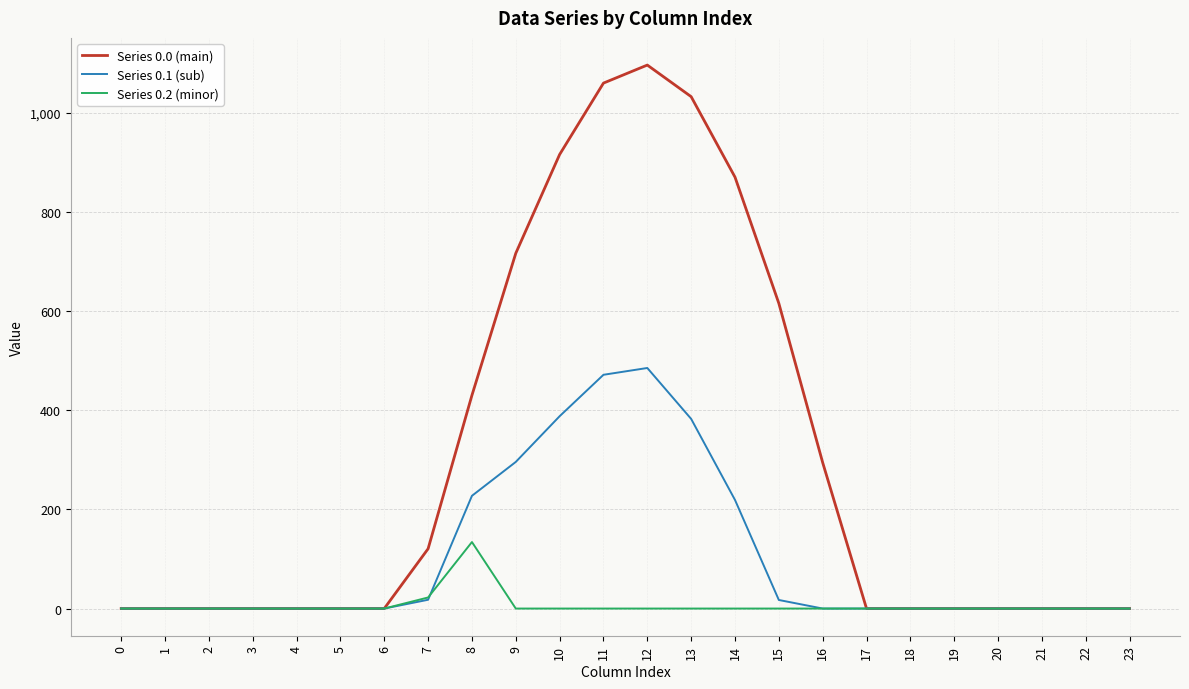

What is the sum of all Series 0.2 (minor) values?

156.5